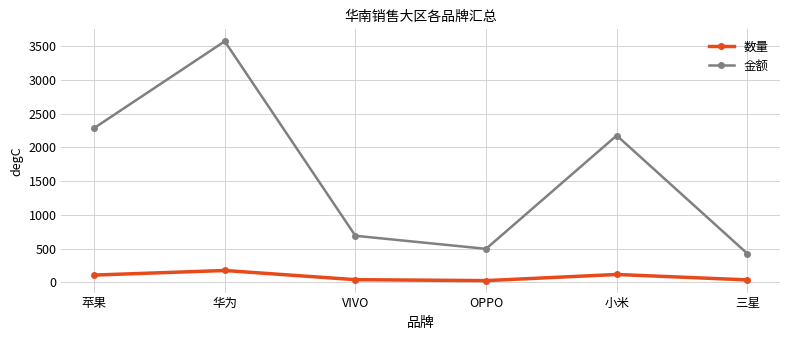

Is the value of 数量 at 苹果 greater than the value of 金额 at 小米?

No